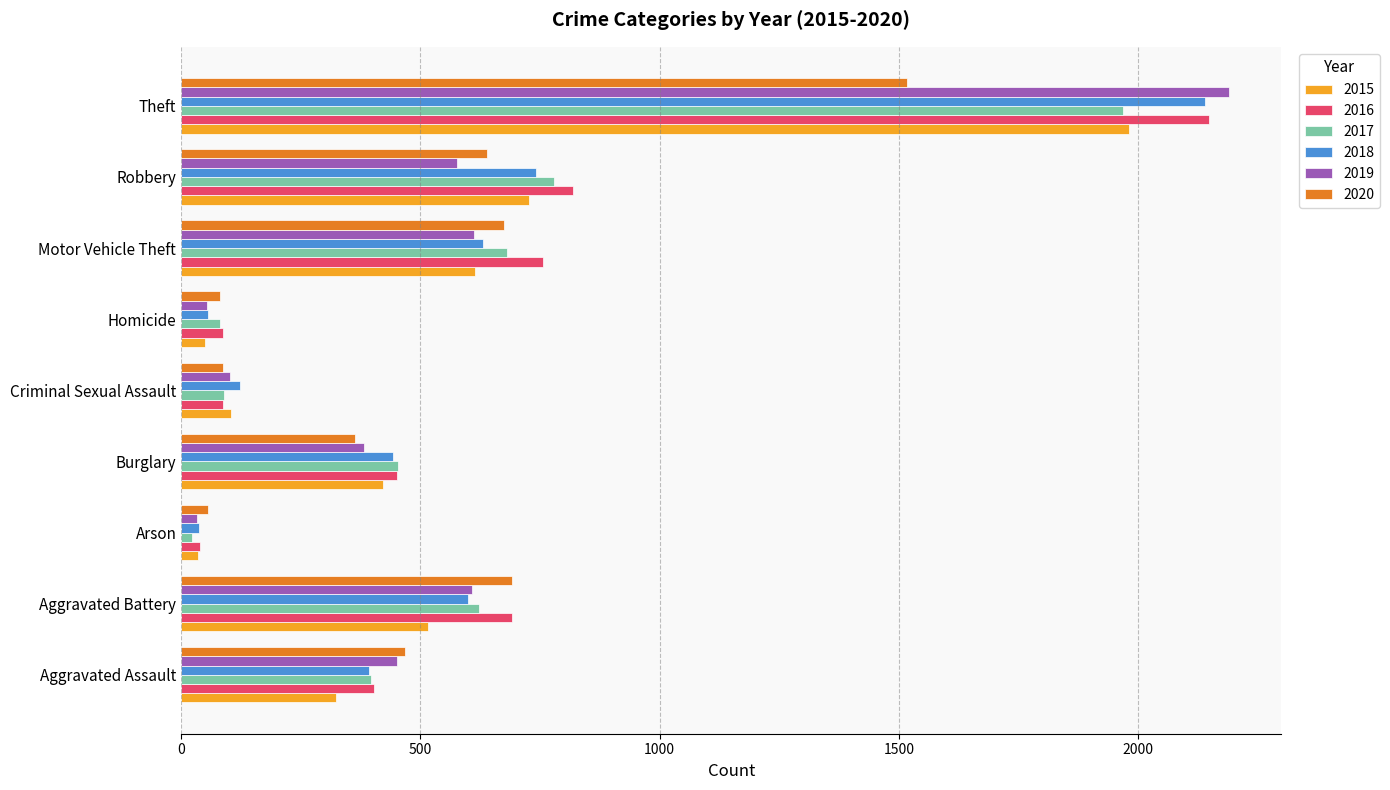

What is the greatest value displayed?

2190